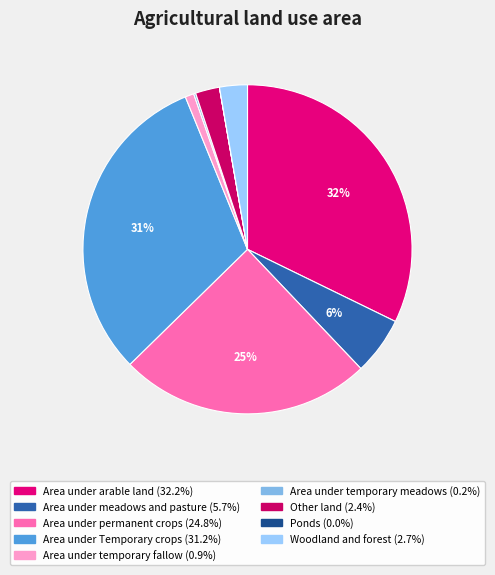

How much of the chart is everything except Area under meadows and pasture?

94.3%